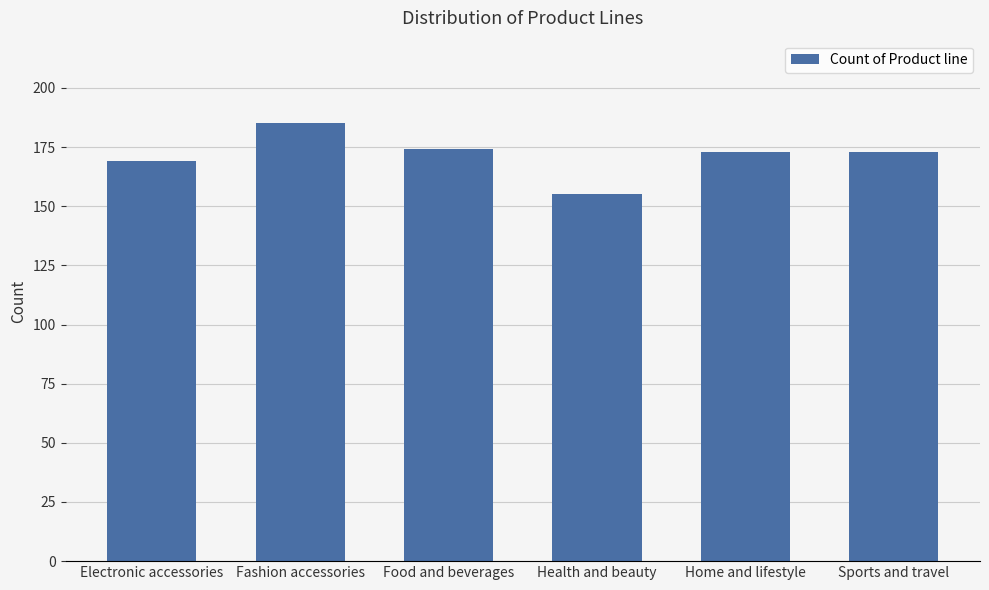

What is the label of the 6th bar from the right?

Electronic accessories